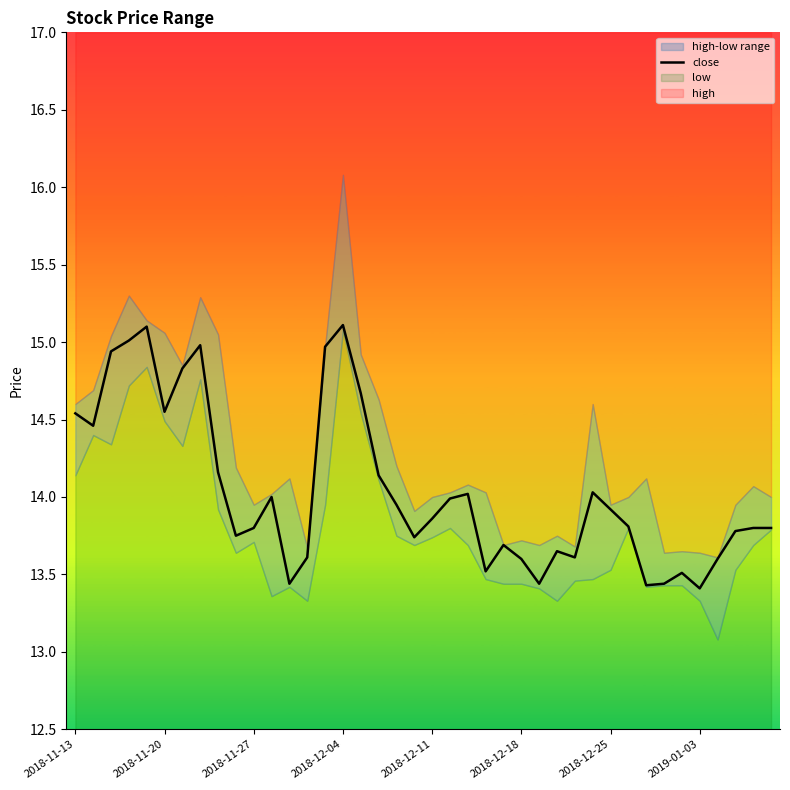

The value of close at 2018-12-11 is 13.9. True or false?

True